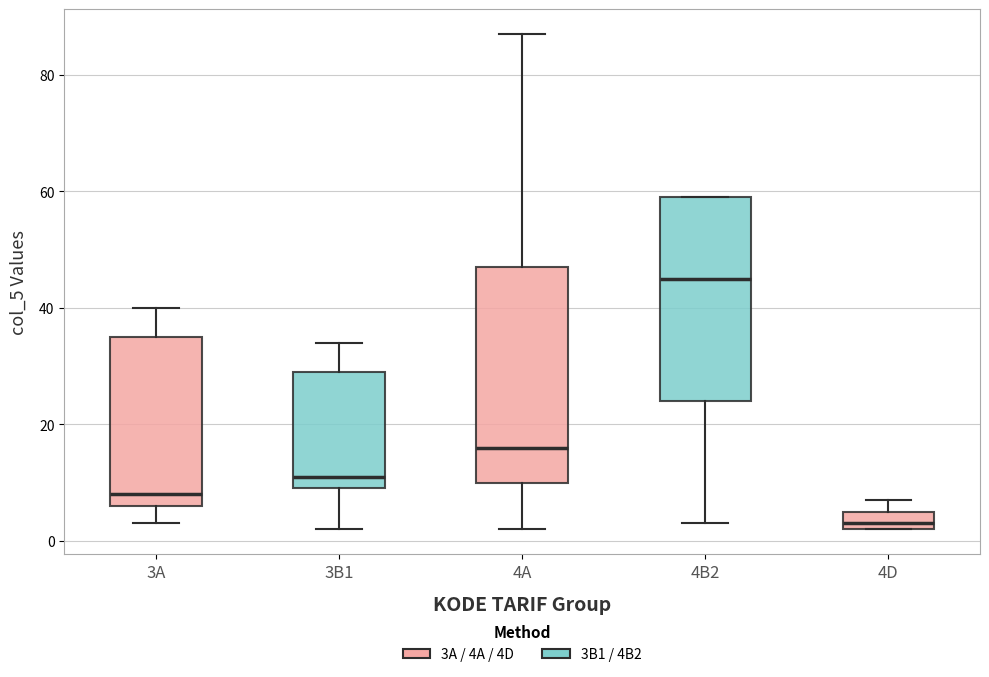

Which box has the lowest median line?

4D